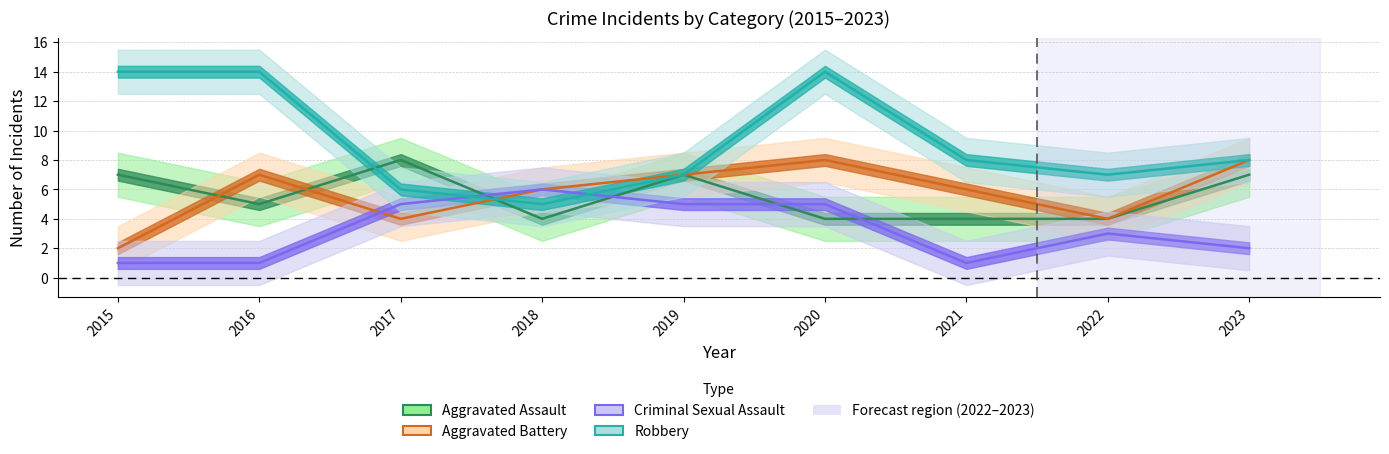

The value of Criminal Sexual Assault at 2020 is 5. True or false?

True